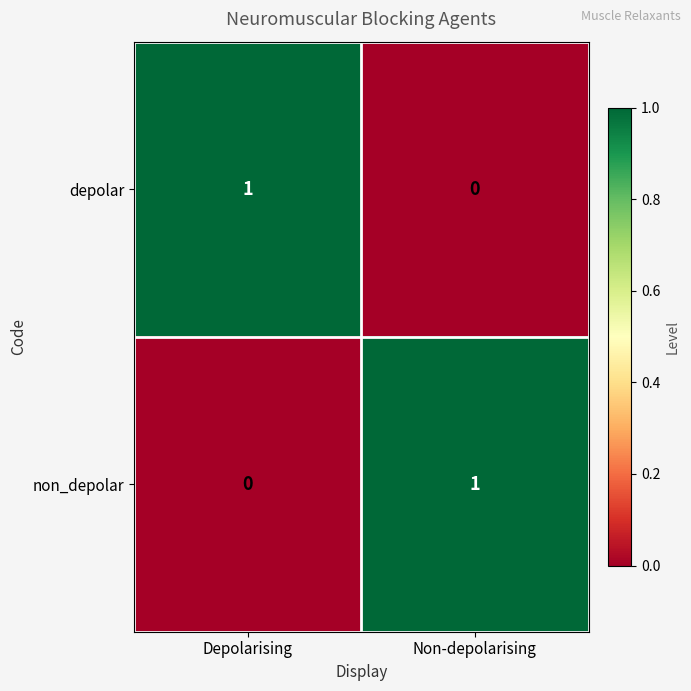

Is the value of non_depolar at Non-depolarising greater than the value of depolar at Non-depolarising?

Yes